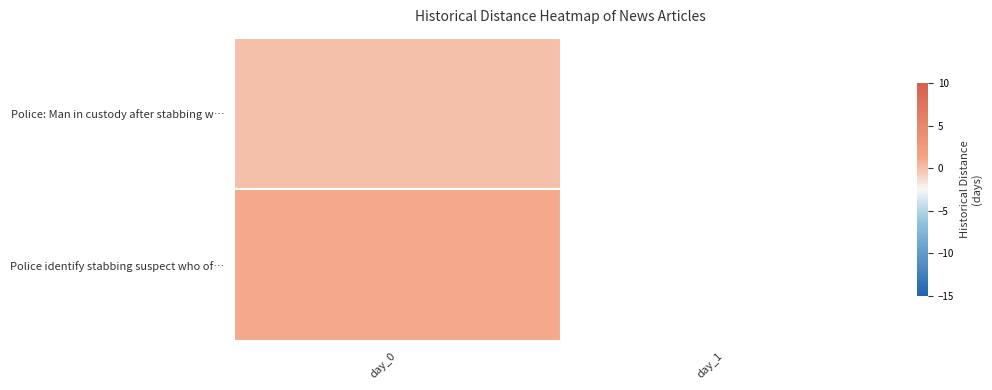

The value of Police identify stabbing suspect who of… at day_0 is 0.4. True or false?

False